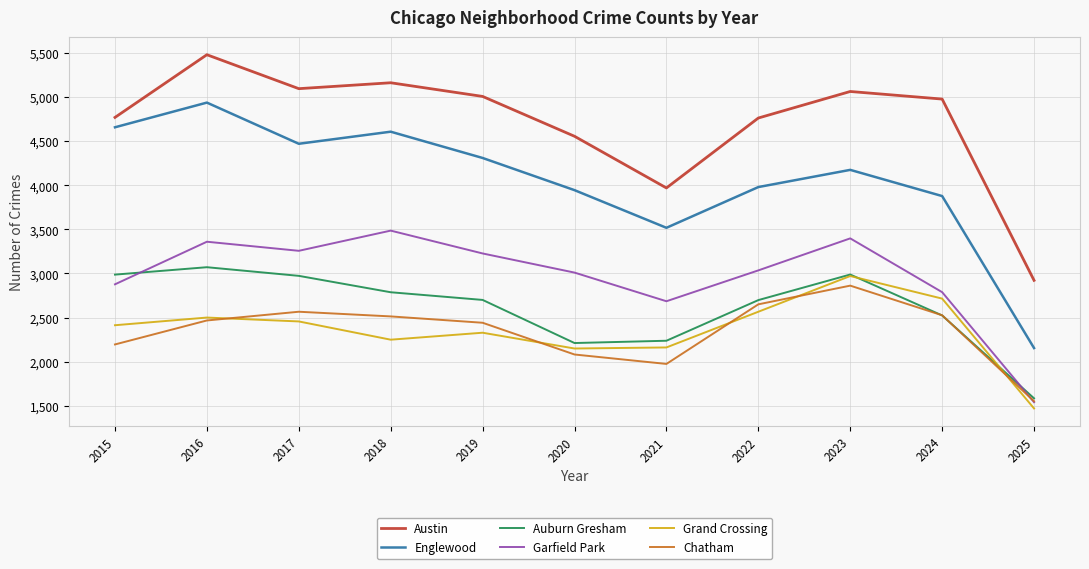

Is the value of Garfield Park at 2023 greater than the value of Chatham at 2015?

Yes